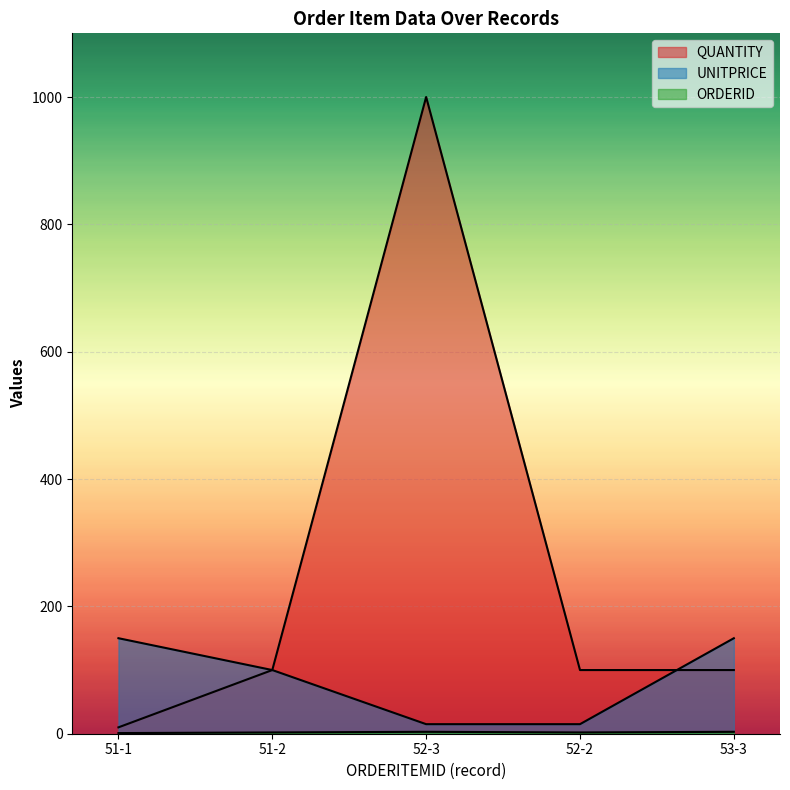

How many lines are shown in the chart?

3